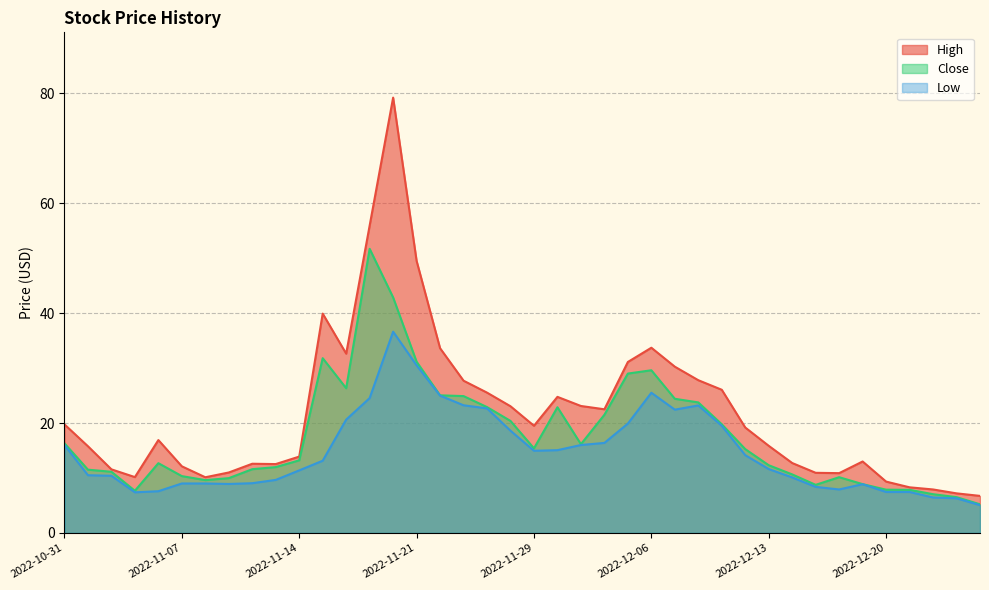

Rank the series by their maximum value, from highest to lowest.

High, Close, Low